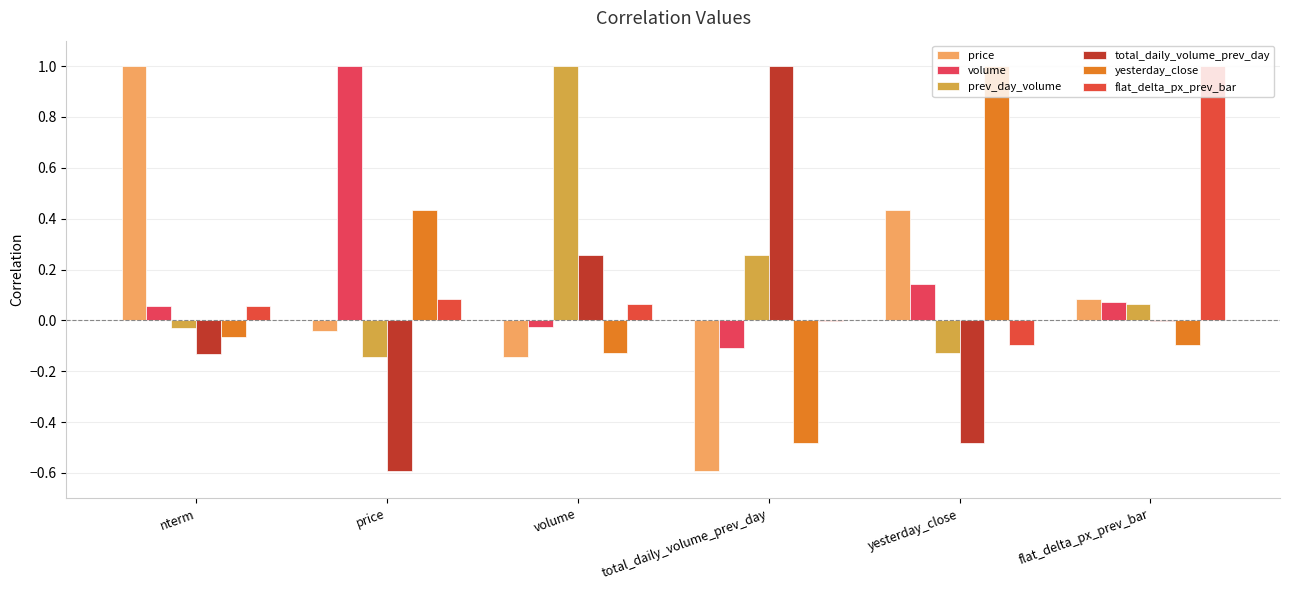

What is the sum of all flat_delta_px_prev_bar values?

1.1